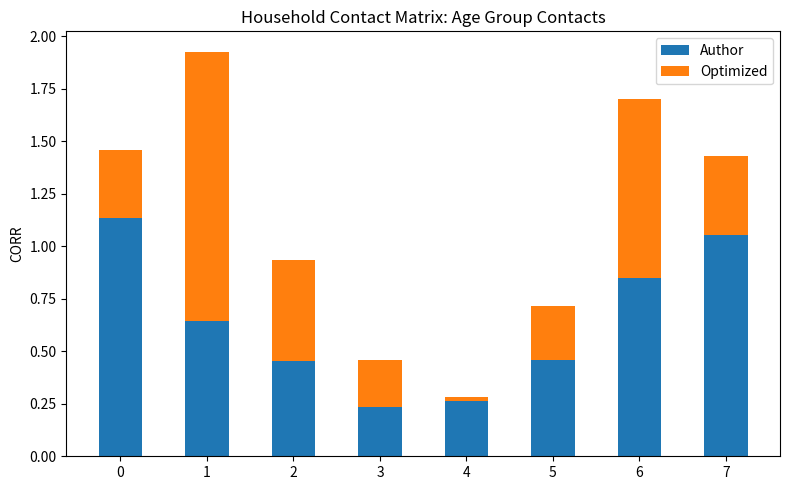

What is the total value across all series at 6?

1.7